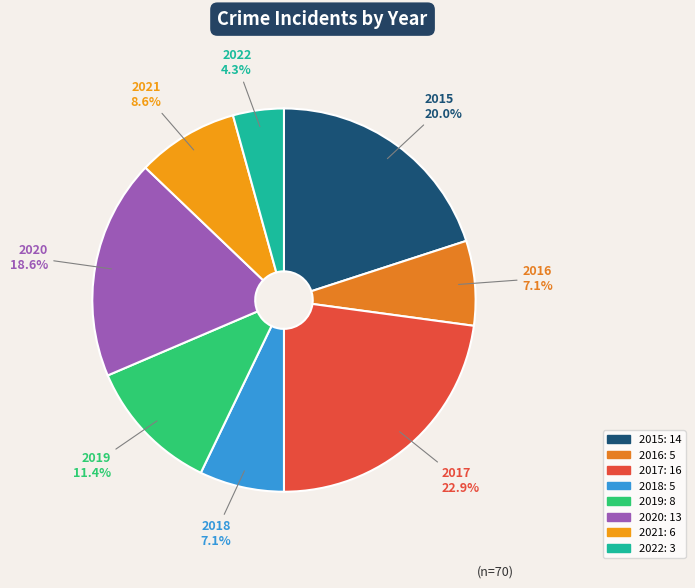

Which category has the biggest portion of the pie?

2017